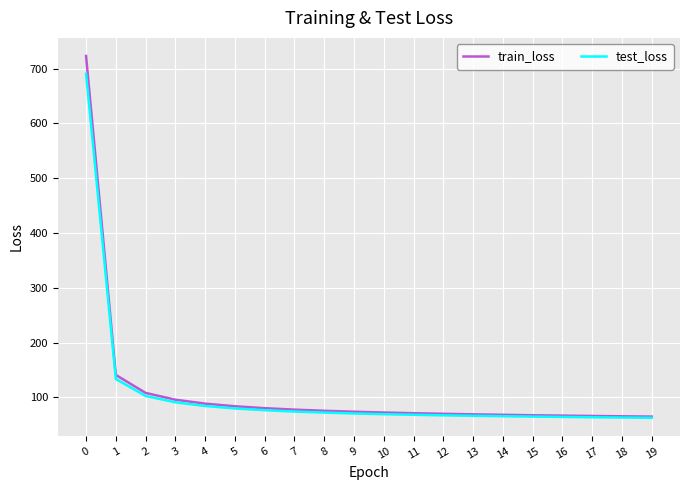

What is the difference between the train_loss values at 8 and 16?

8.8